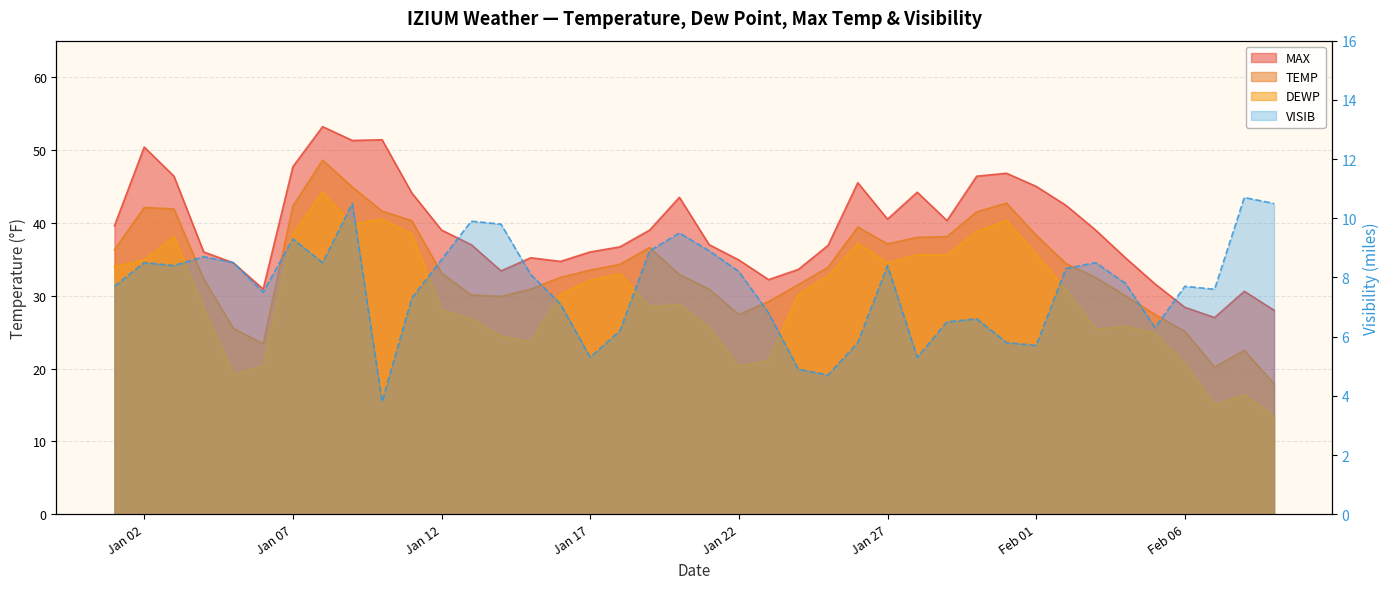

What is the minimum value shown in the chart?

3.8